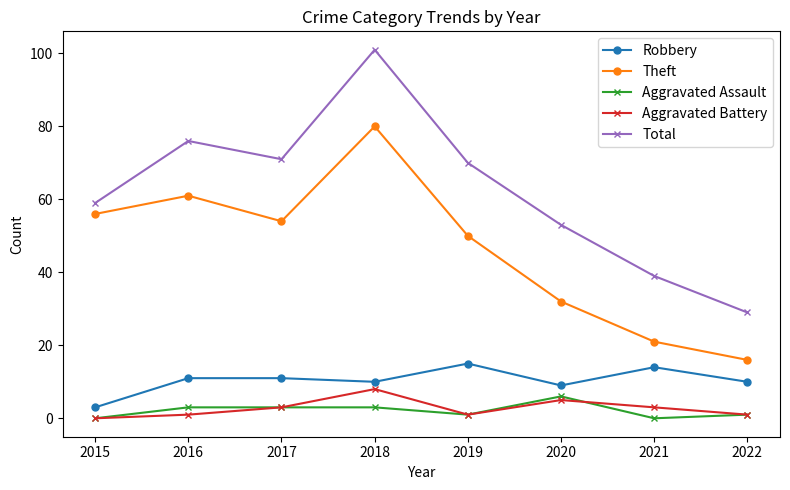

At how many categories does at least one series exceed 89?

1